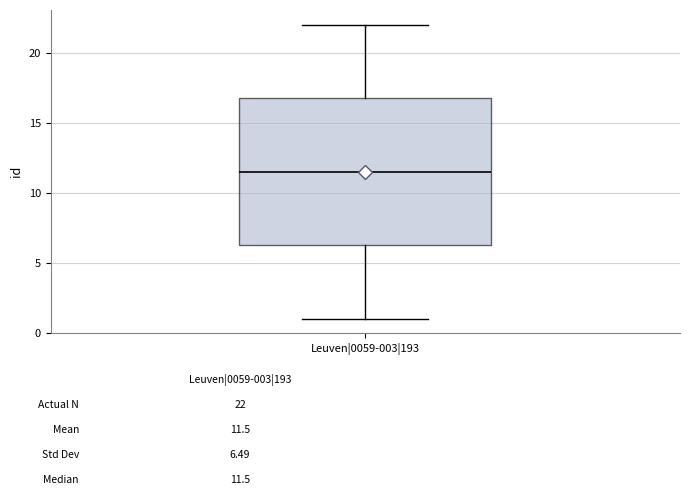

Read this box plot against the y-axis: the position of the median line, the range covered by the box, and the ends of both whiskers. The values are not printed on the chart, so give them approximately, as read against the axis.

median 11.5, box 6.5 to 17.0, whiskers 1.0 to 22.0